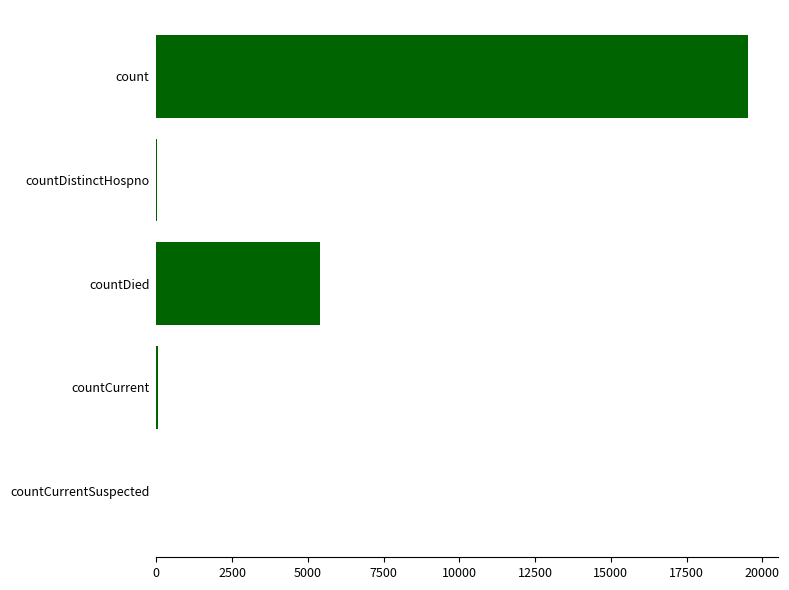

Count the number of data series in this chart.

1